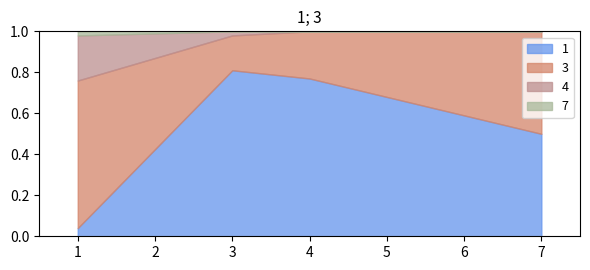

Where is 3 nearest to the value 0?

3